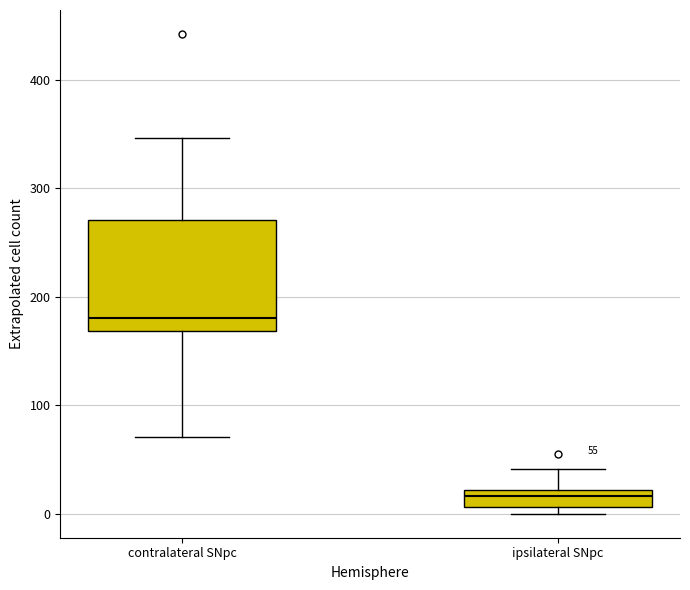

Which box's median line is the lowest?

ipsilateral SNpc